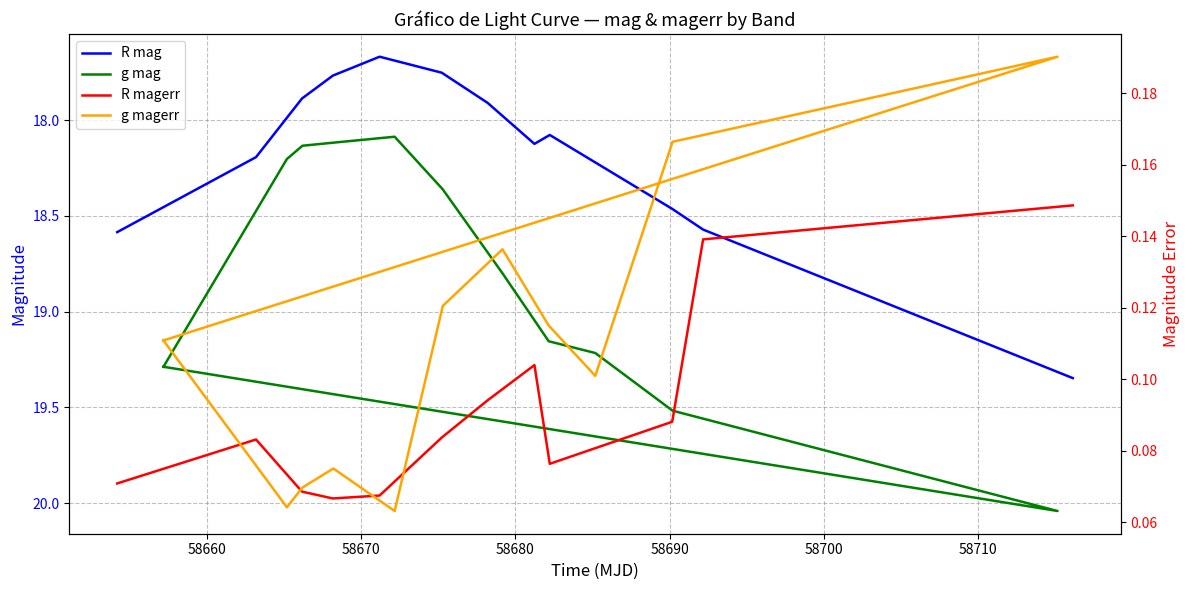

At 58710, list the series in order from smallest to largest.

R magerr, g magerr, R mag, g mag